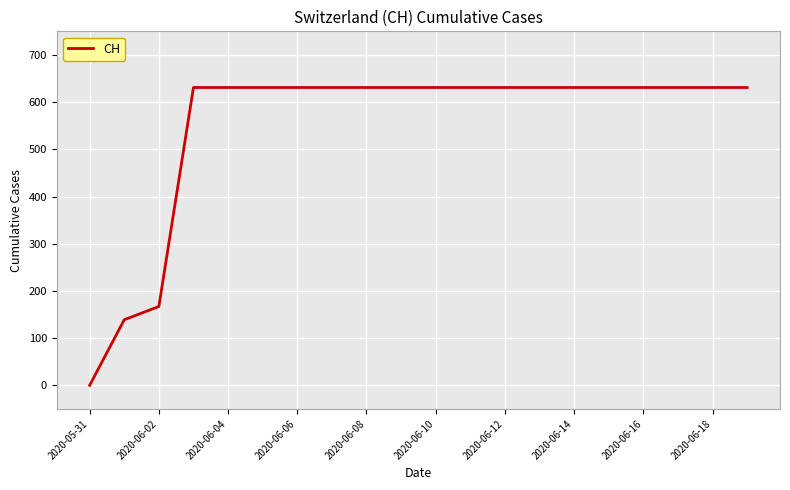

What is the difference between the maximum and minimum values?

631